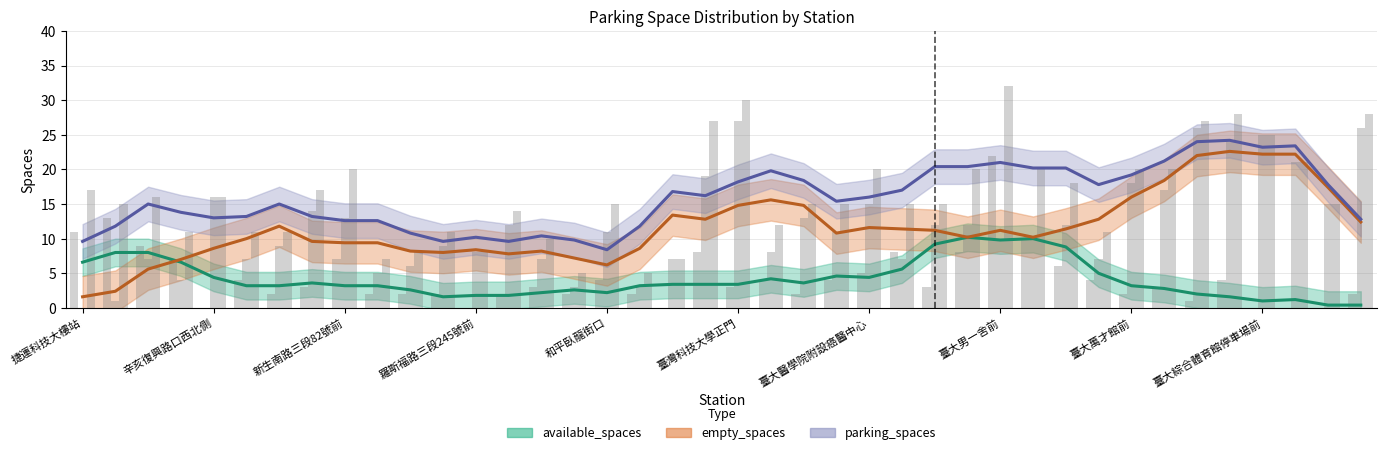

How many groups of bars are there?

40